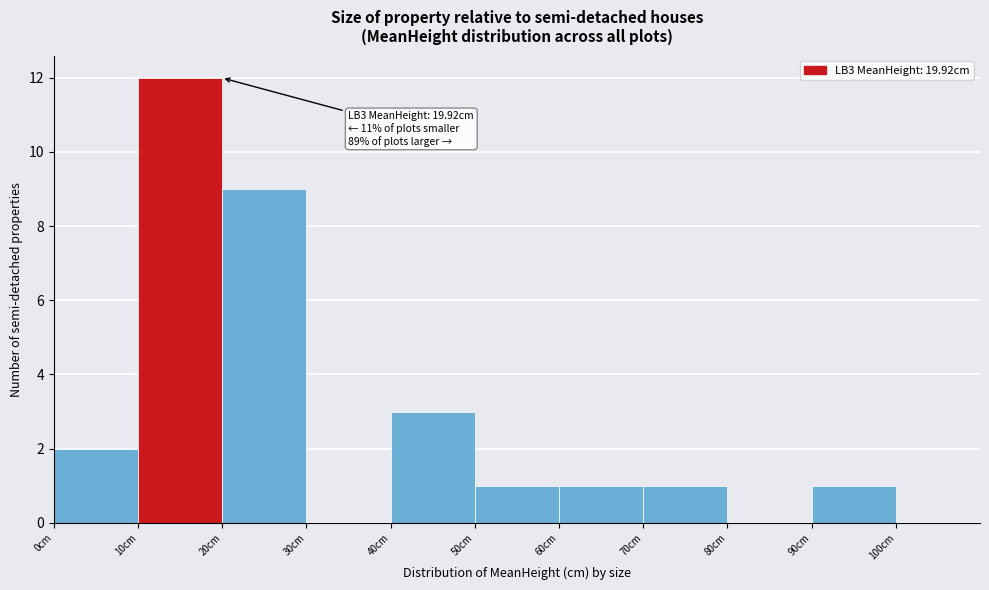

Which range on the x-axis has the tallest bar?

10 to 20